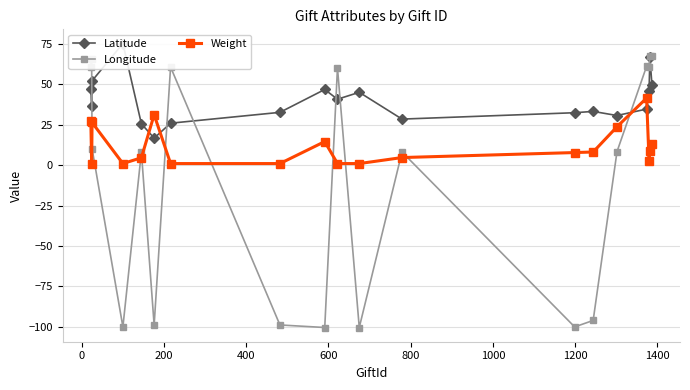

After their last crossing, which series has the higher values: Longitude or Weight?

Longitude